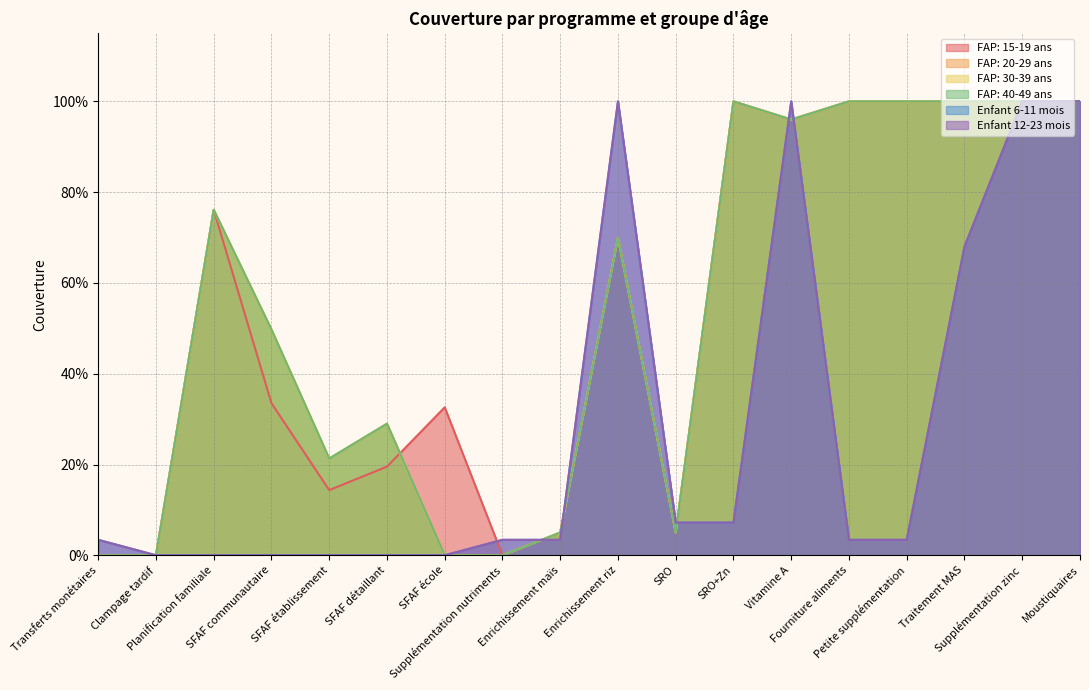

Which series changed the most between SFAF établissement and SFAF école?

FAP: 20-29 ans